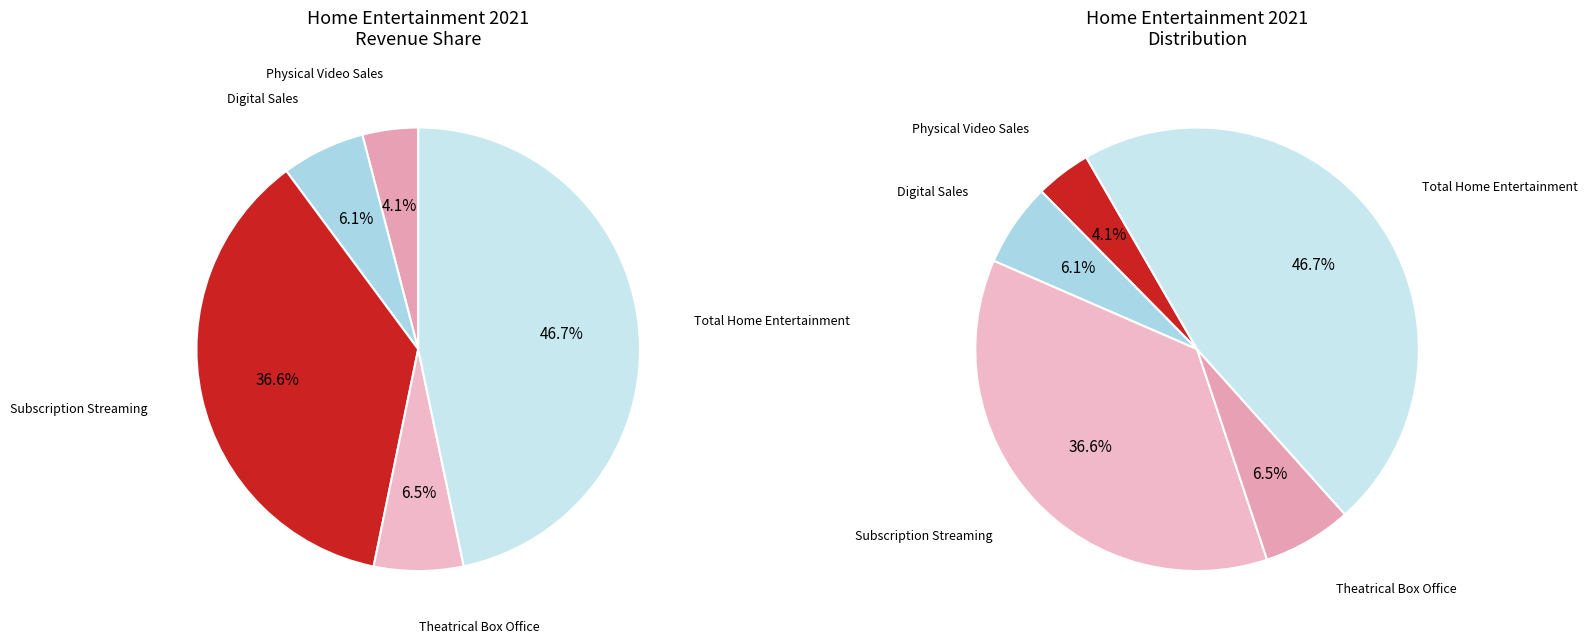

Does Theatrical Box Office represent more than half of the total?

No